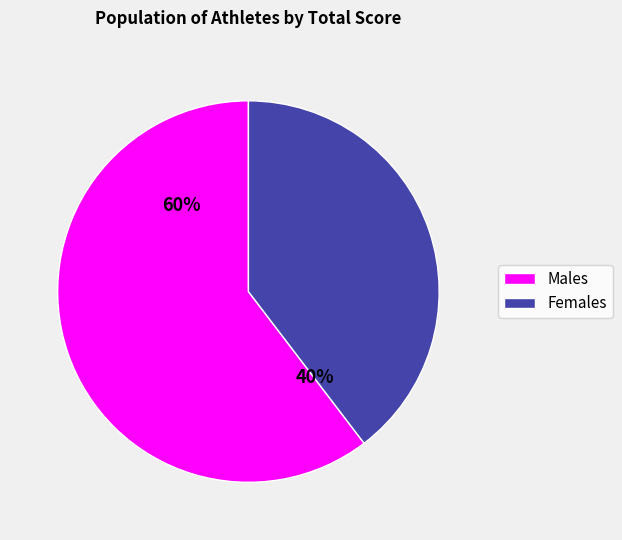

To the nearest percent, what is the average slice percentage?

50%